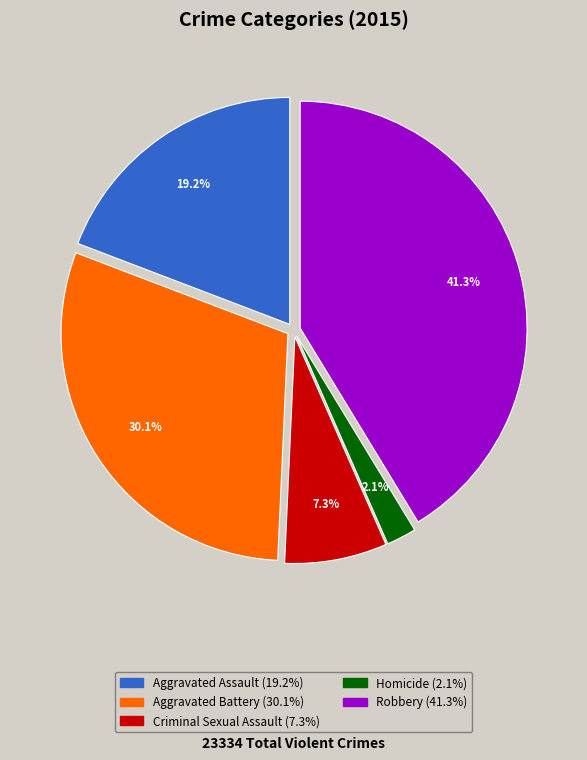

What percentage is the Robbery slice, to the nearest percent?

41%